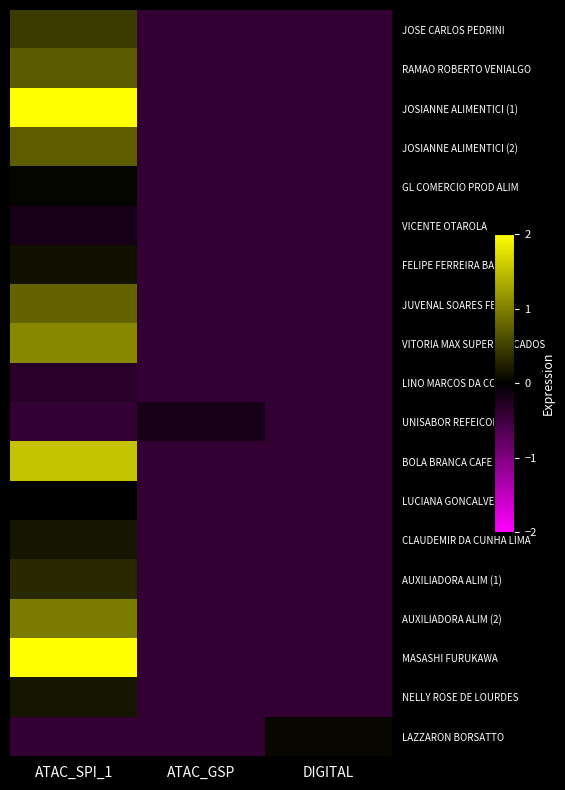

Count the number of categories in the chart.

3